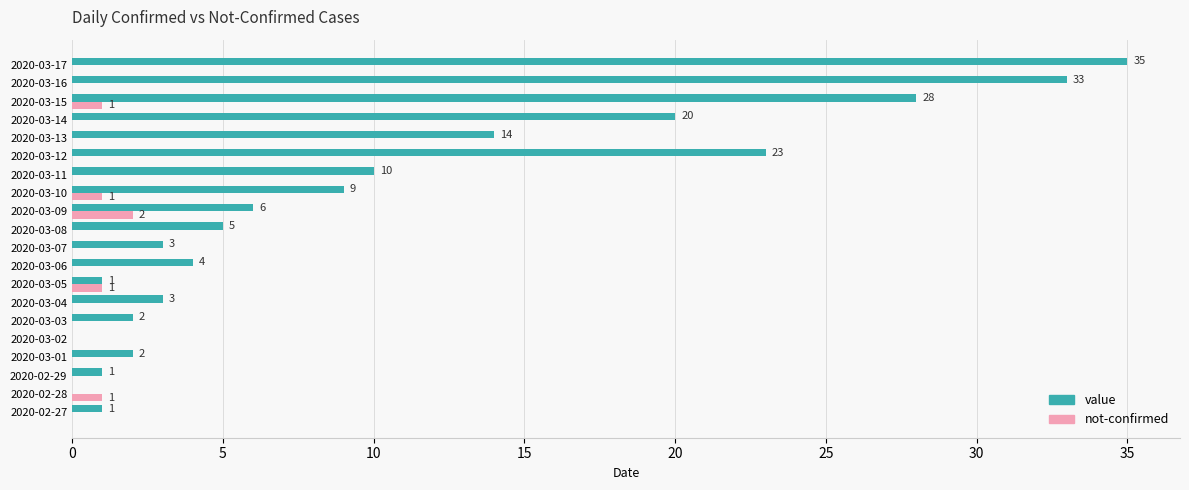

Where is value nearest to the value 17?

2020-03-13